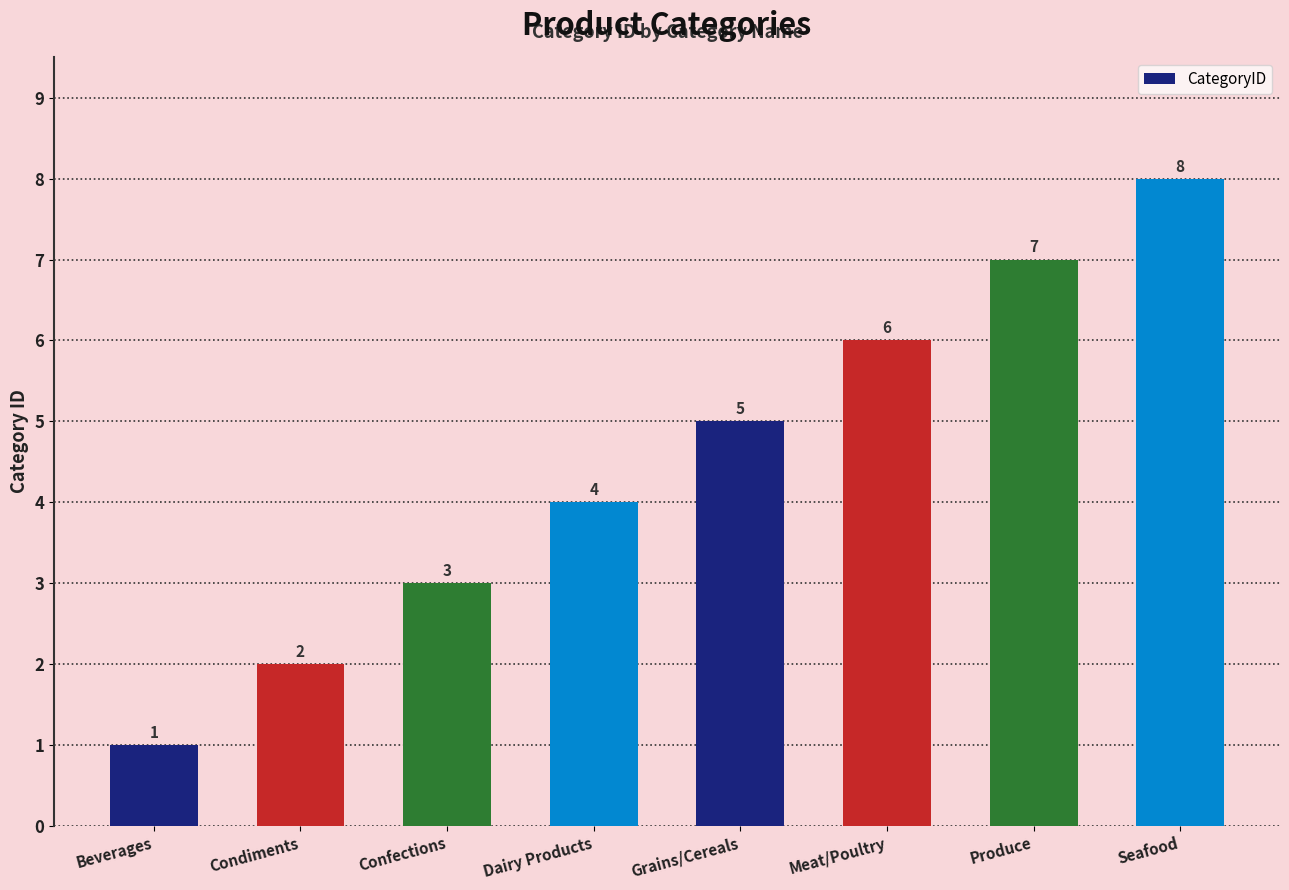

Count the number of data series in this chart.

1